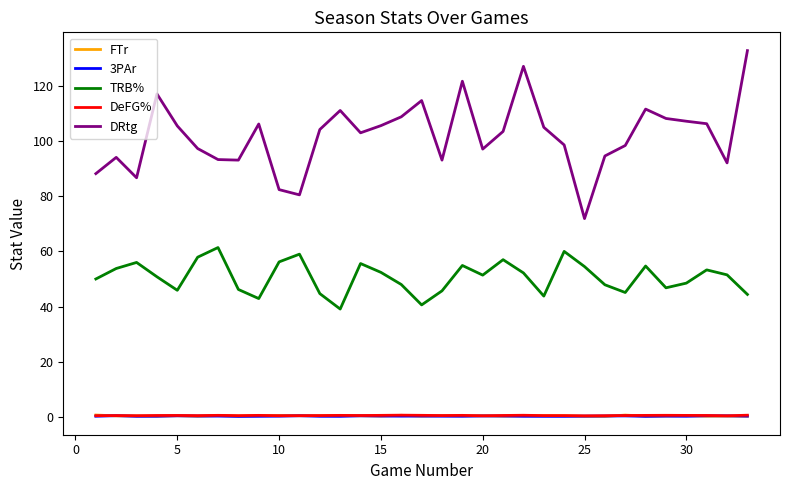

Which series has the largest range (max minus min)?

DRtg